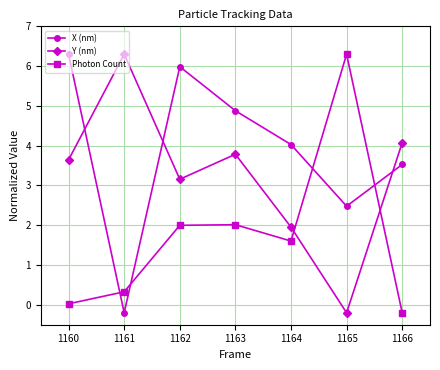

What is the difference between the highest and lowest values at 1165?

6.5